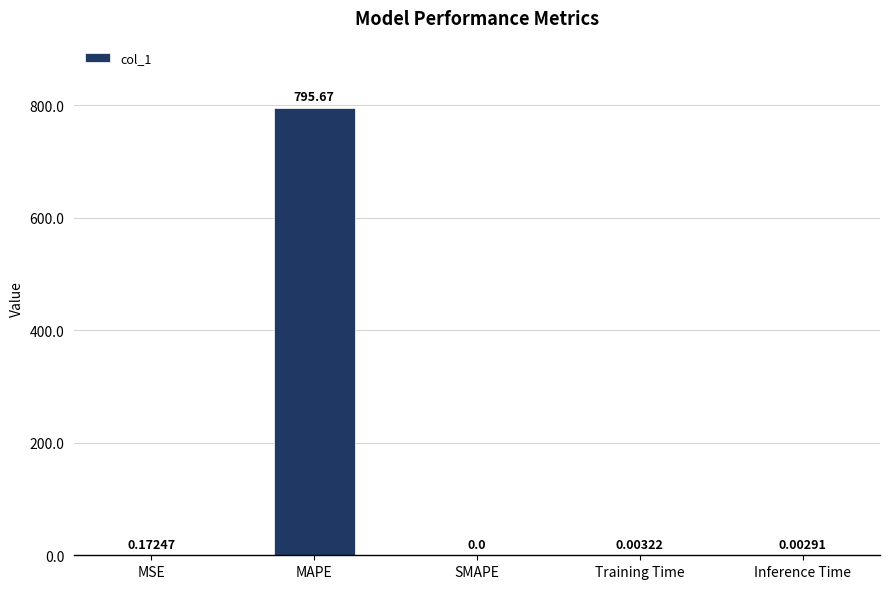

What is the sum of all values?

795.9